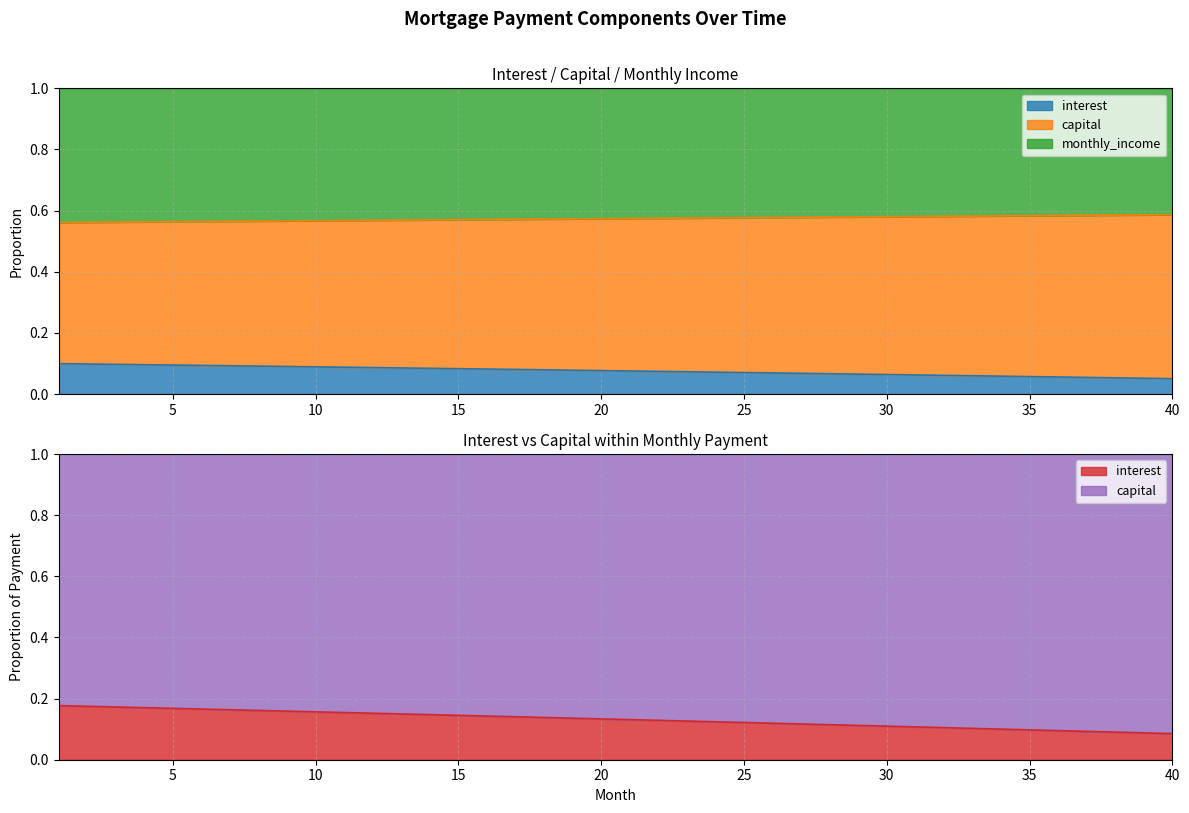

What is the sum of the month_payment values at 12 and 33?

1.2